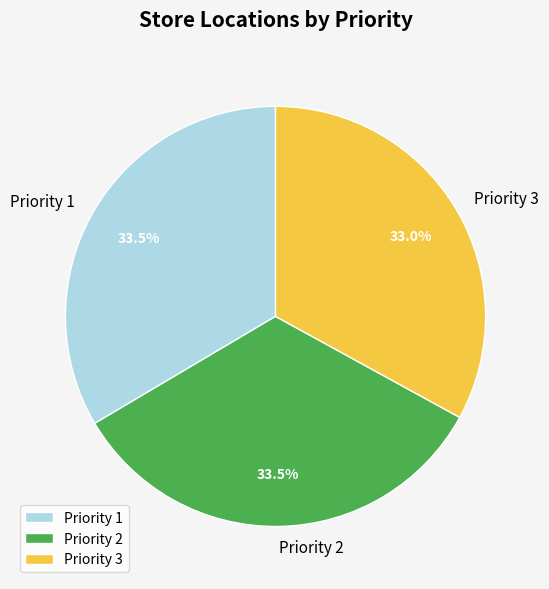

What is the smallest slice in the pie chart?

Priority 3